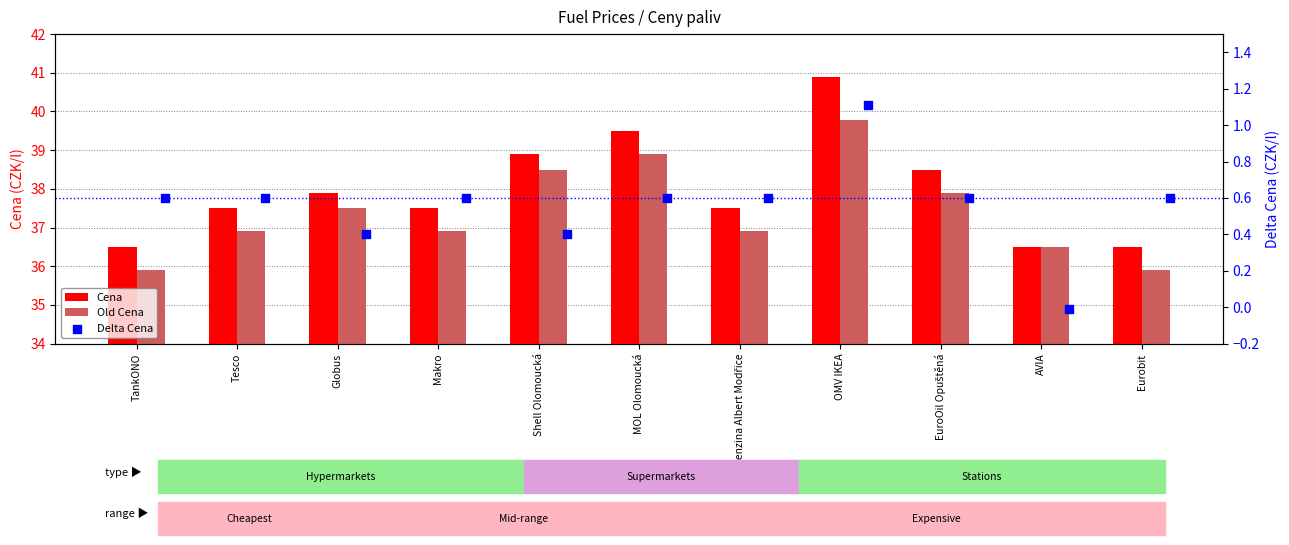

Is the value of Delta Cena at EuroOil Opuštěná greater than the value of Old Cena at TankONO?

No